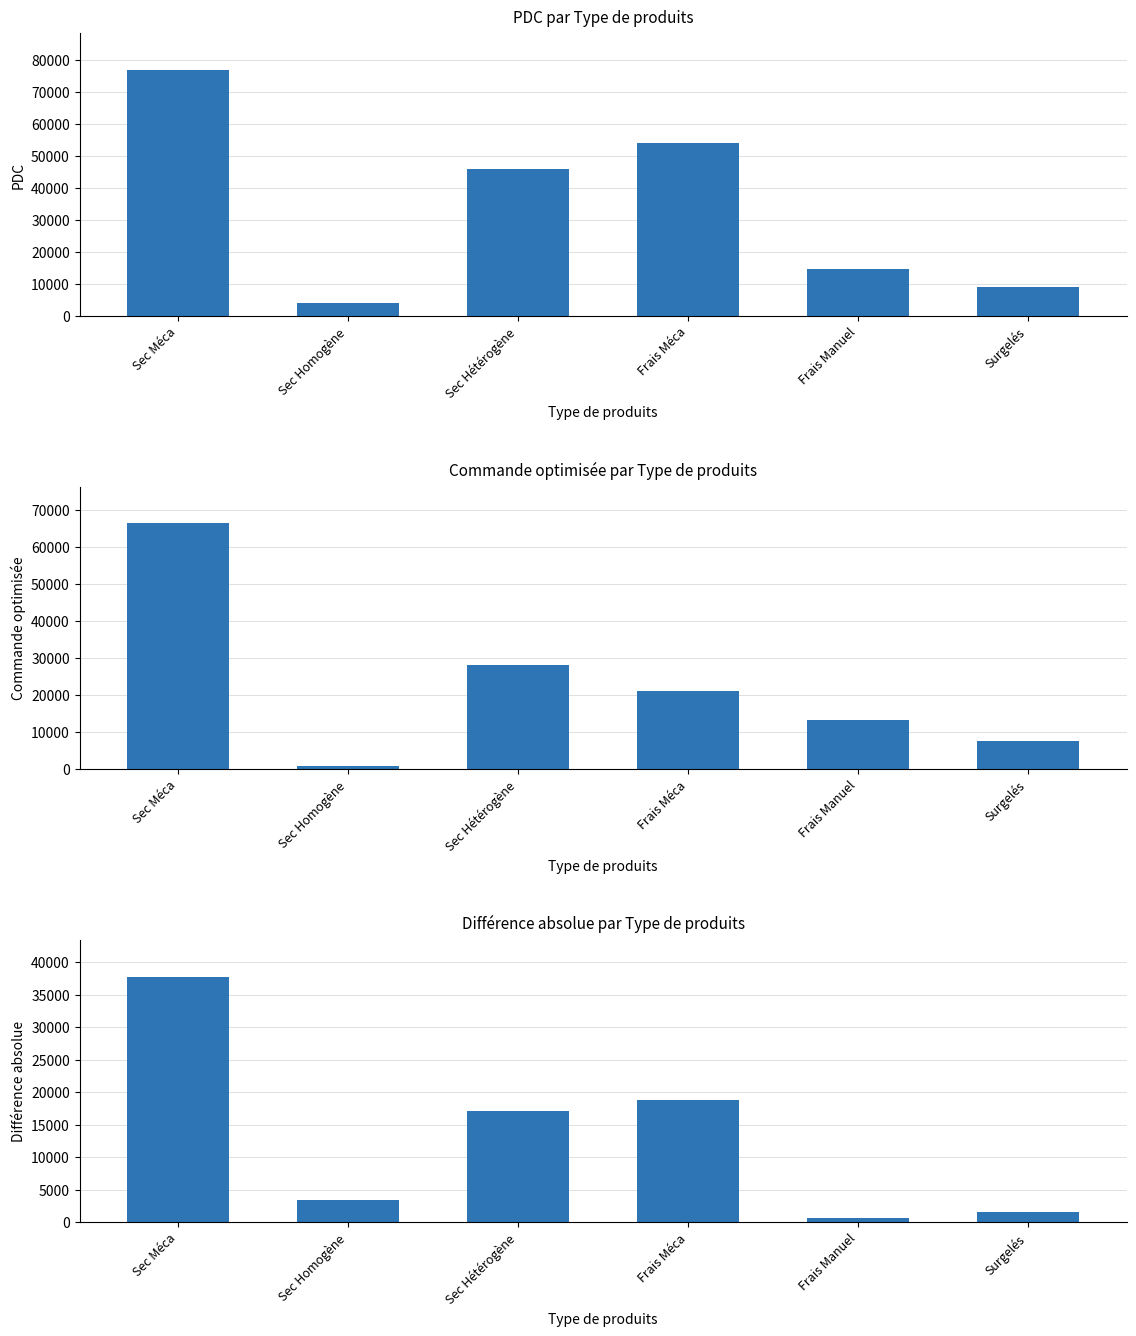

What is the difference between the Commande optimisée values at Frais Manuel and Sec Méca?

53145.3